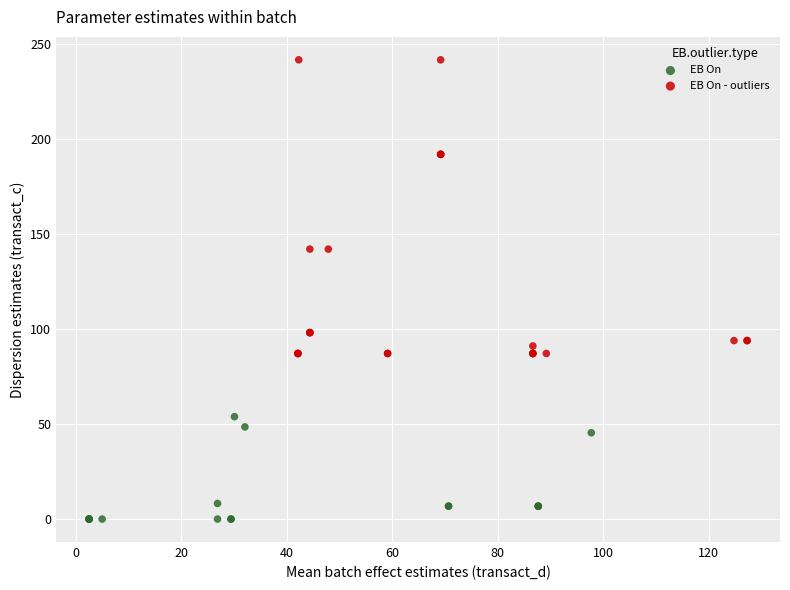

Which series contains the lowest Y value?

EB On